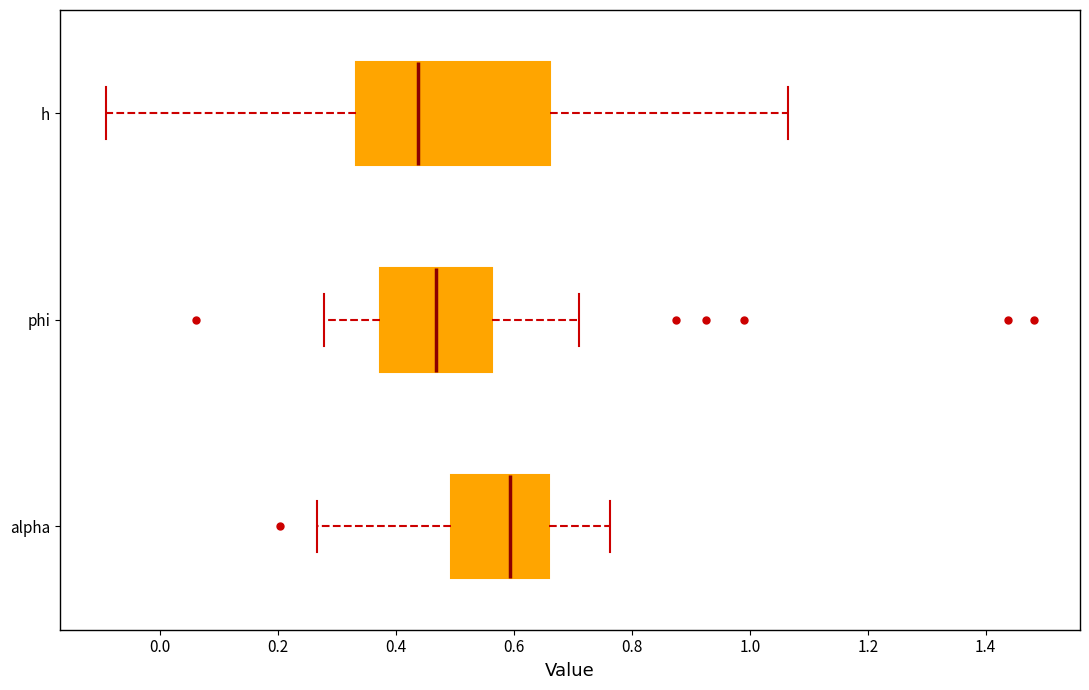

Where does the median line of the box for alpha sit on the x-axis? The values are not printed on the chart, so give them approximately, as read against the axis.

0.60